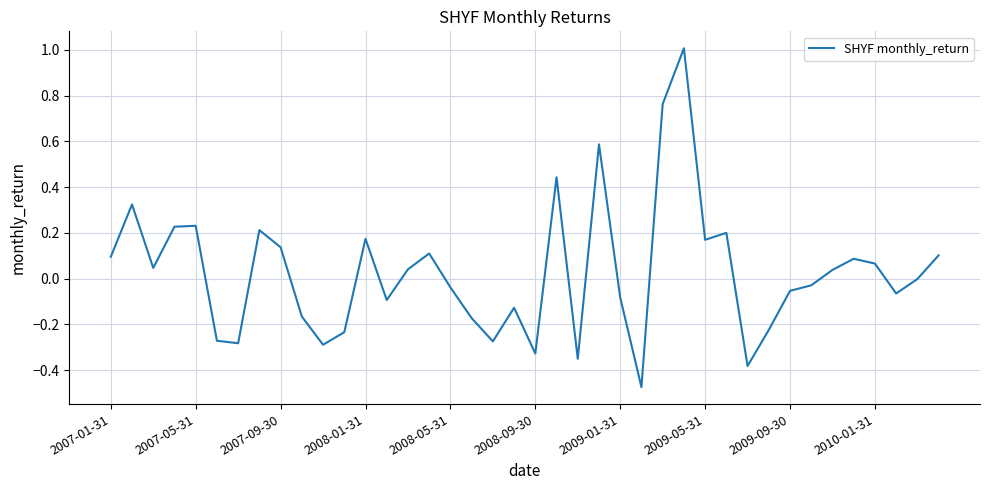

Is this an area chart (filled region under the line)?

No